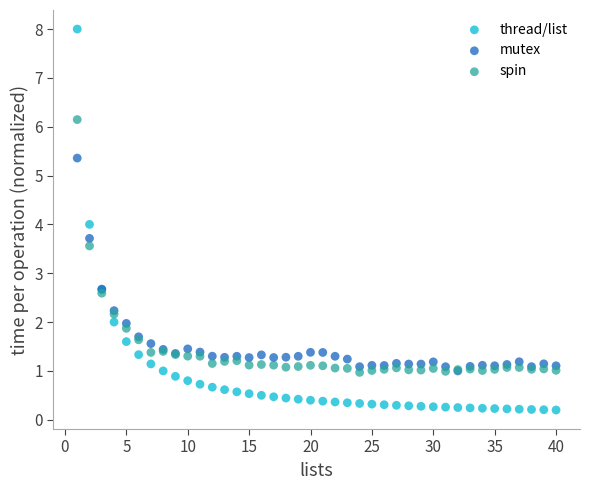

Which series contains the highest Y value?

thread/list